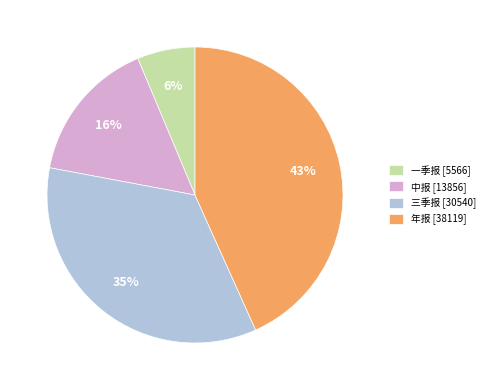

Does any single category account for the majority?

No